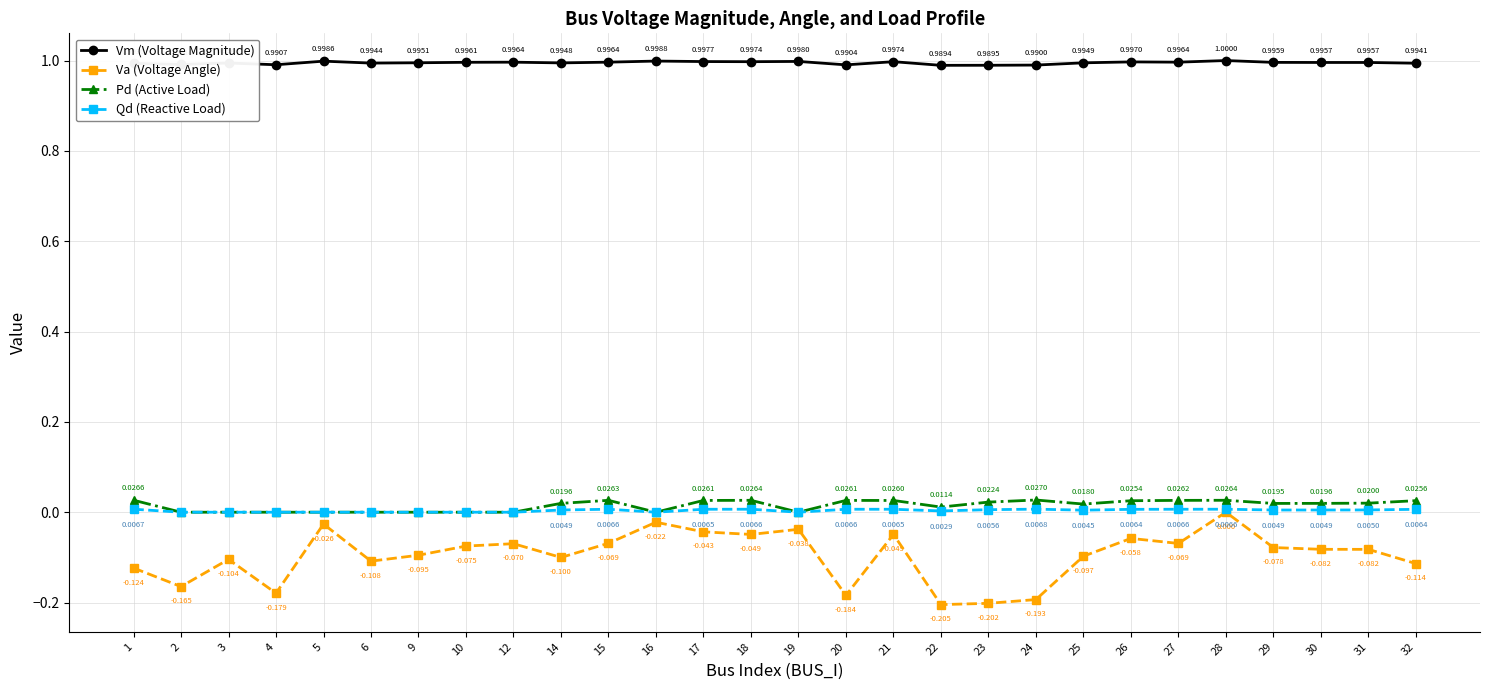

Rank the series at 18 from lowest to highest value.

Va (Voltage Angle), Qd (Reactive Load), Pd (Active Load), Vm (Voltage Magnitude)